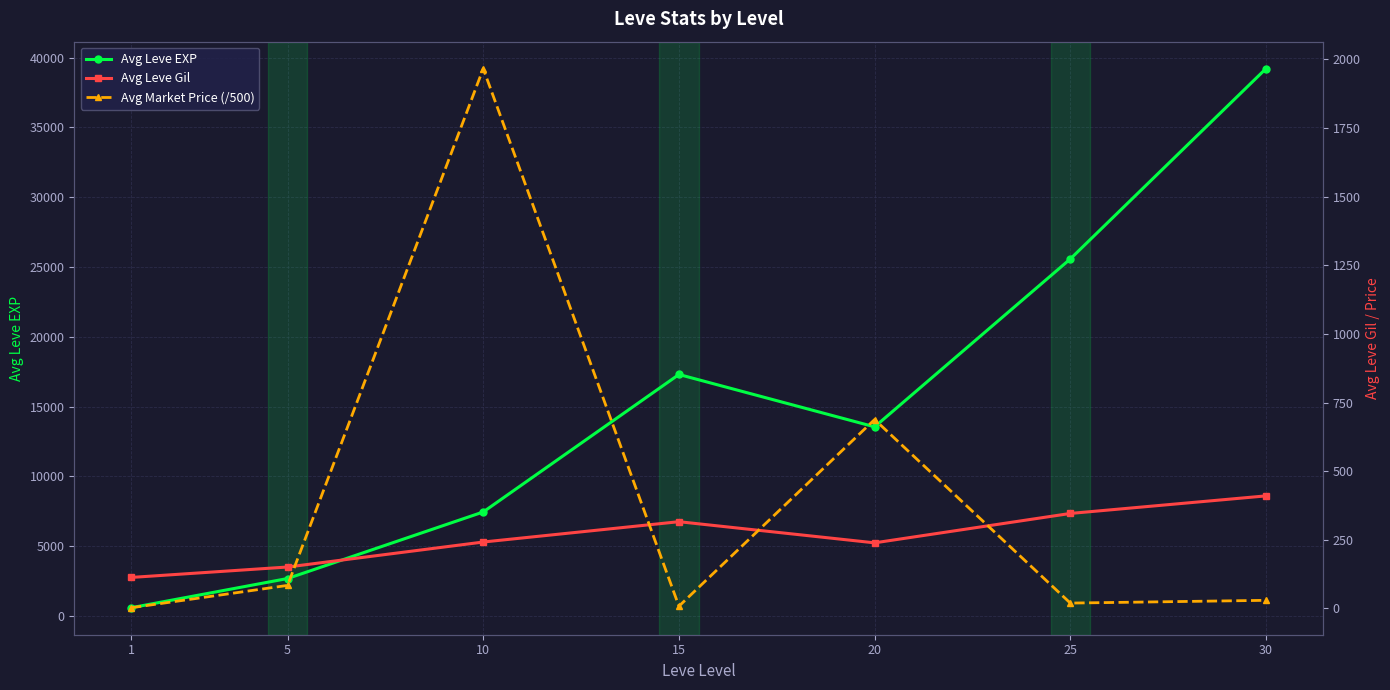

At which category is the sum across all series the highest?

30